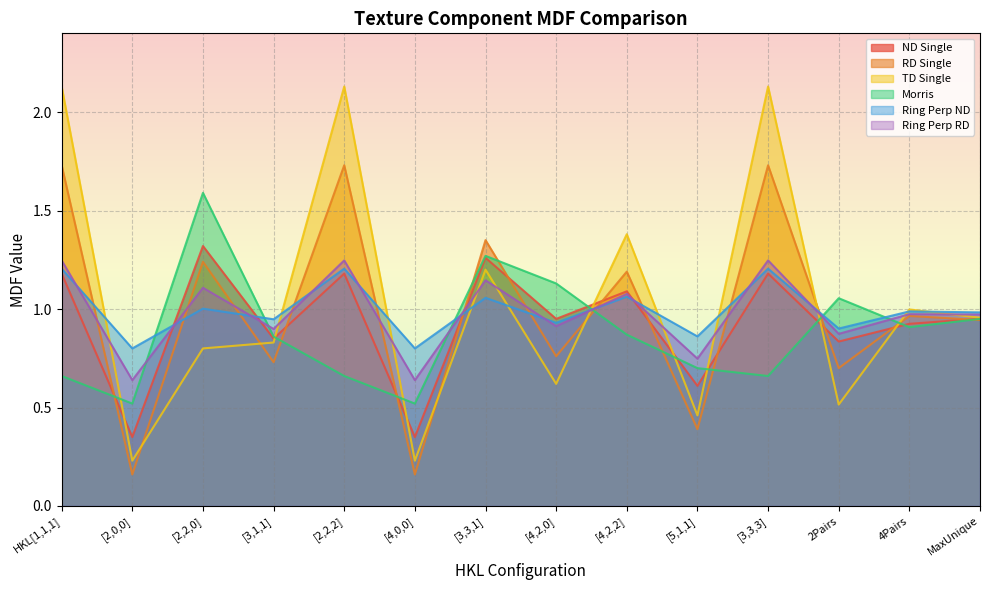

Is it true that Ring Perp RD equals 1.2 at [2,2,2]?

True